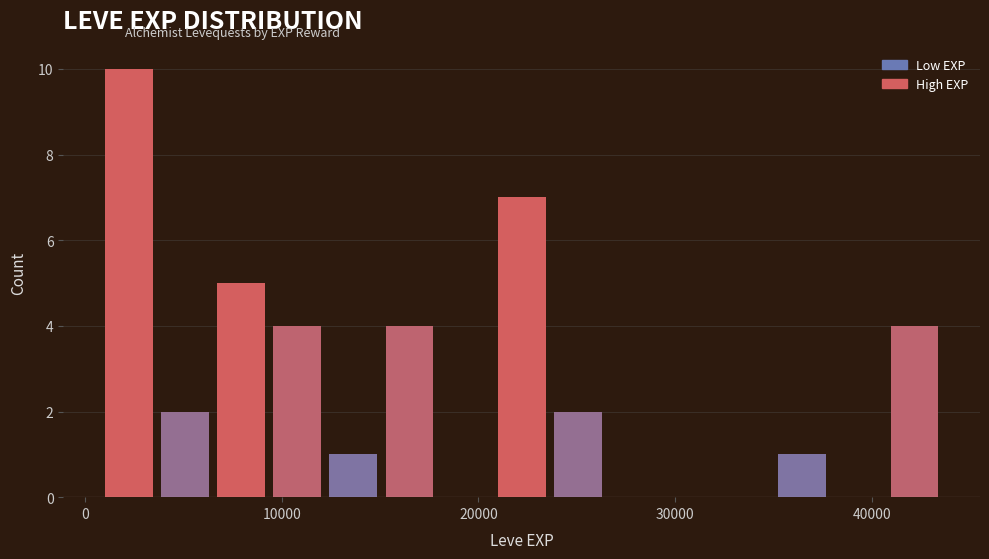

Read against the x-axis, roughly where is the centre of the tallest bar?

2000